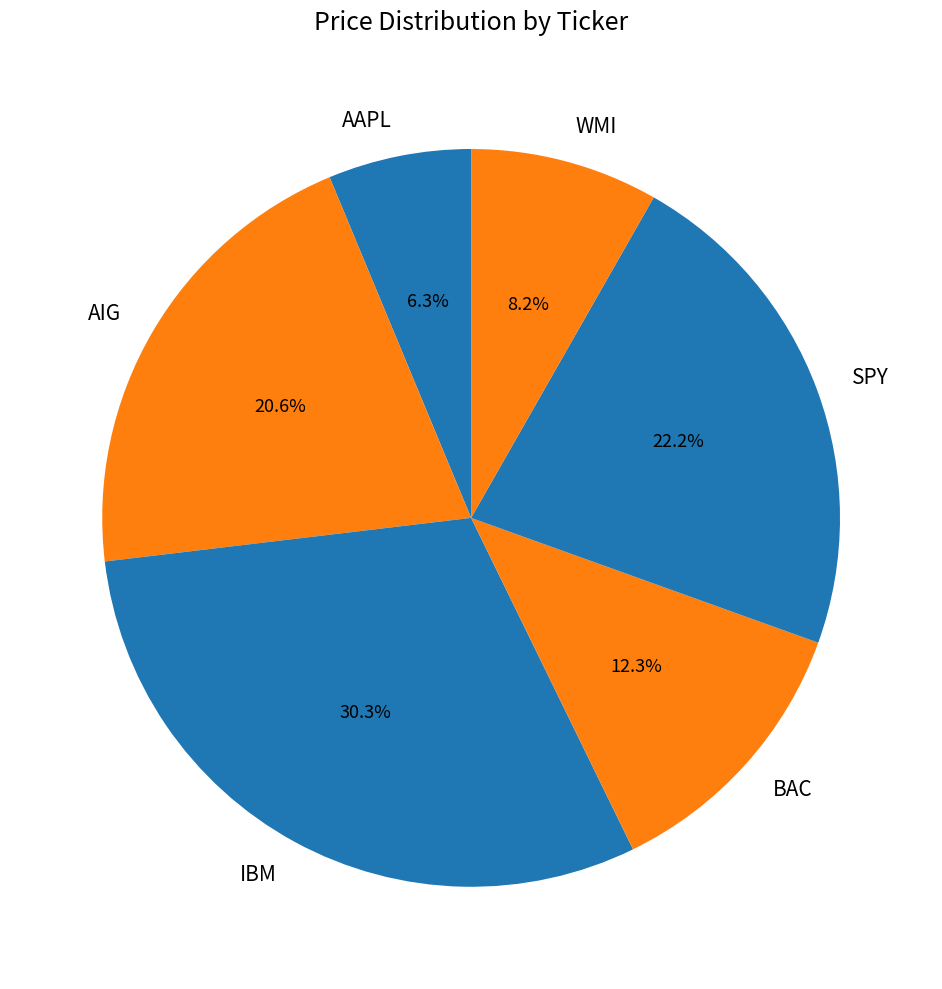

To the nearest percent, what portion does AIG represent?

21%